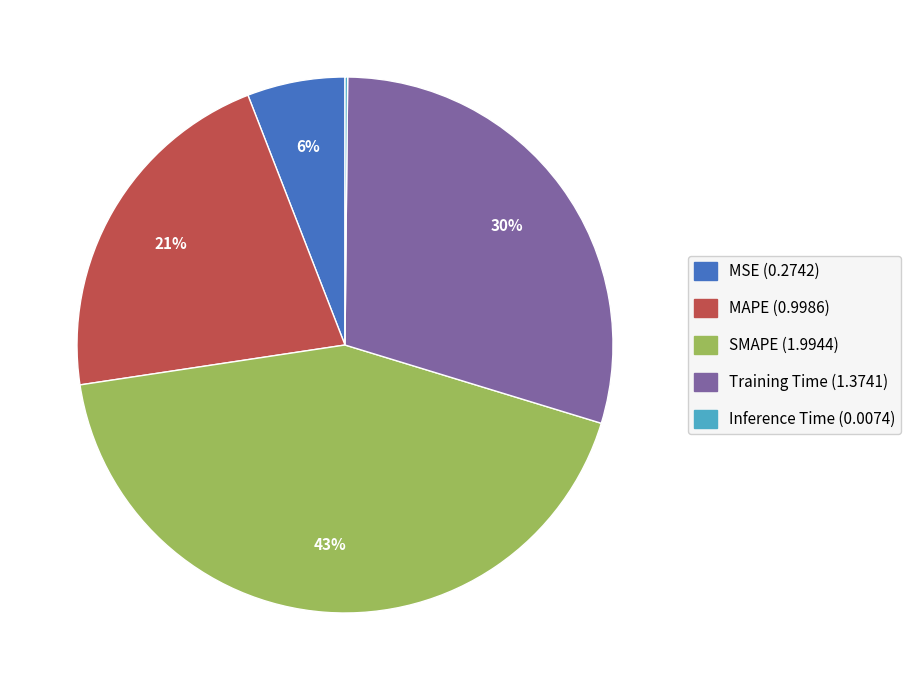

Is there a majority slice in this chart?

No